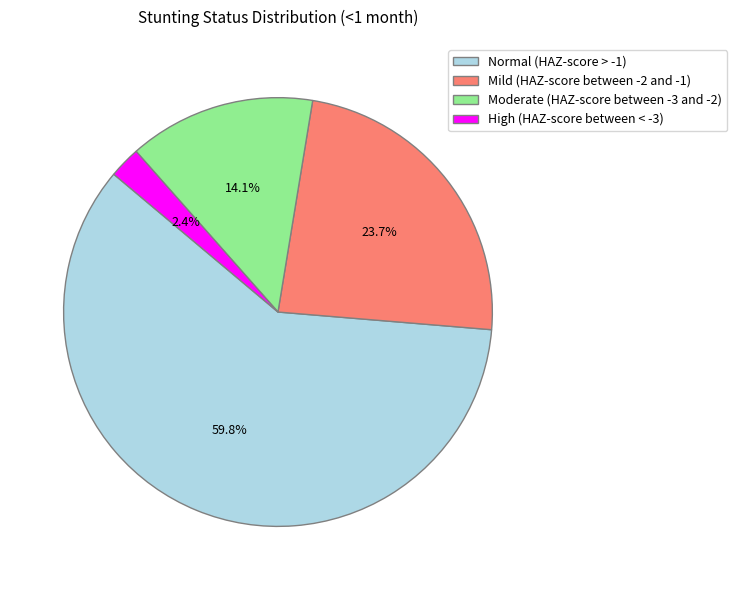

Rank the categories by value from highest to lowest.

Normal (HAZ-score > -1), Mild (HAZ-score between -2 and -1), Moderate (HAZ-score between -3 and -2), High (HAZ-score between < -3)